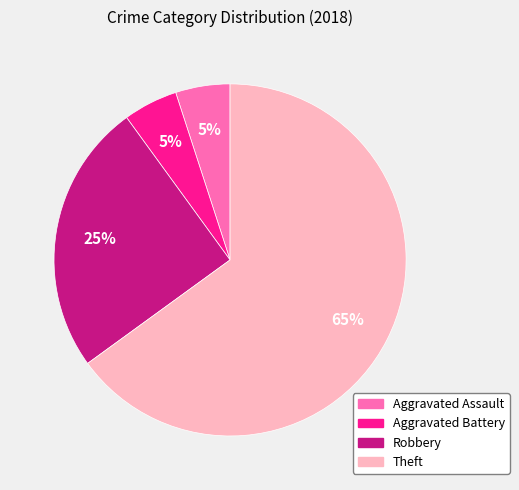

To the nearest percent, what is the average slice percentage?

25%